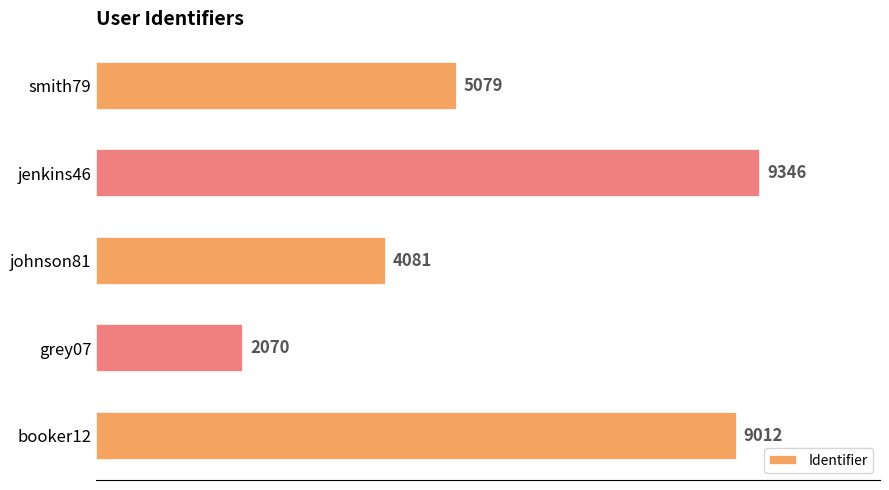

Is it true that the value at smith79 is 5079?

True